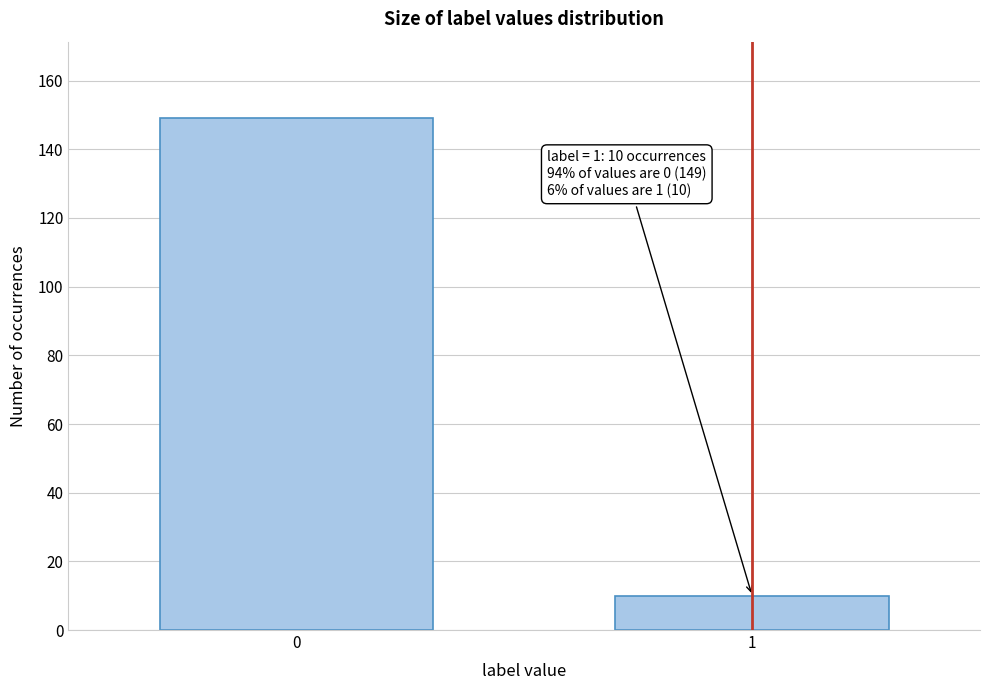

Reading left to right, what are all the values shown in this chart?

0=149	1=10